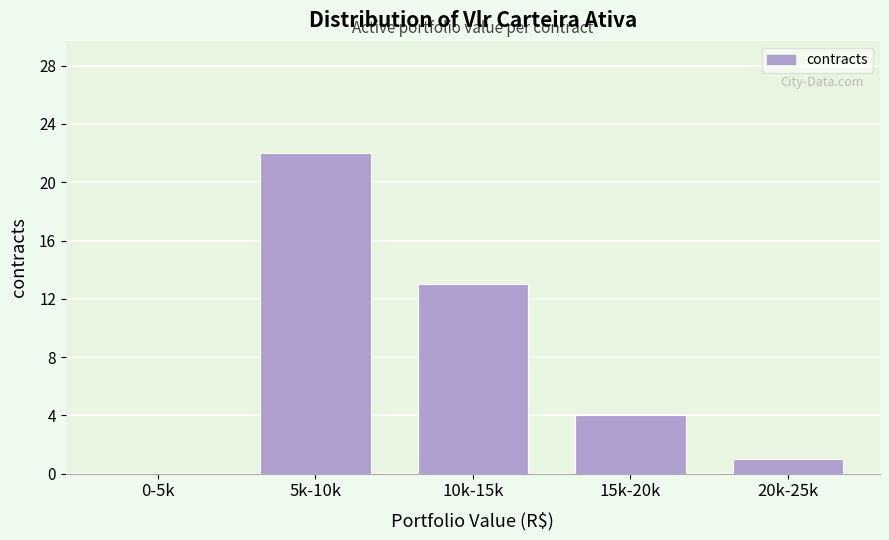

Reading right to left, what are all the values shown in this chart?

20k-25k=1	15k-20k=4	10k-15k=13	5k-10k=22	0-5k=0